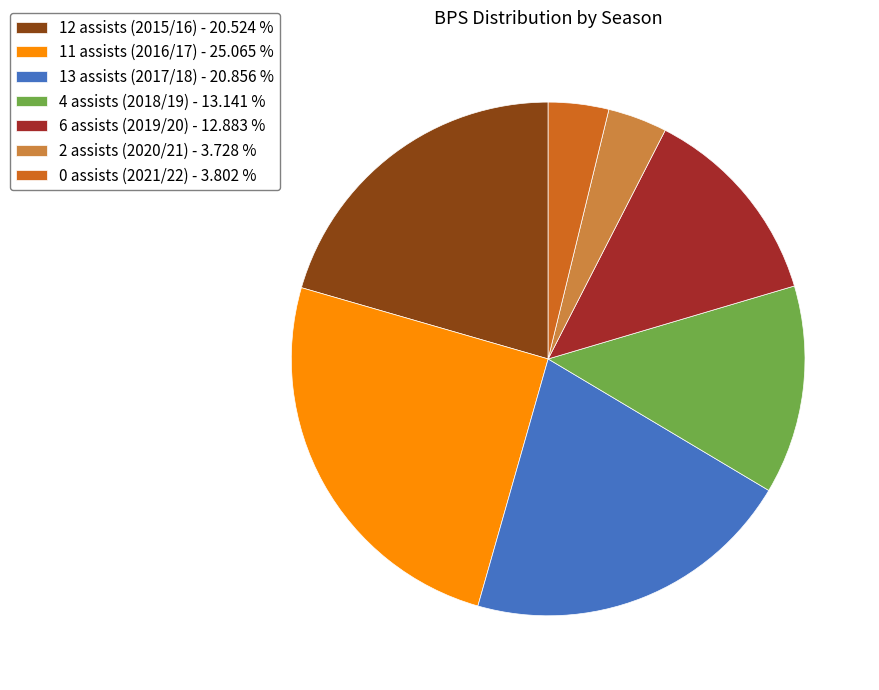

Combined, do 0 assists (2021/22) - 3.802 % and 2 assists (2020/21) - 3.728 % account for over 50%?

No